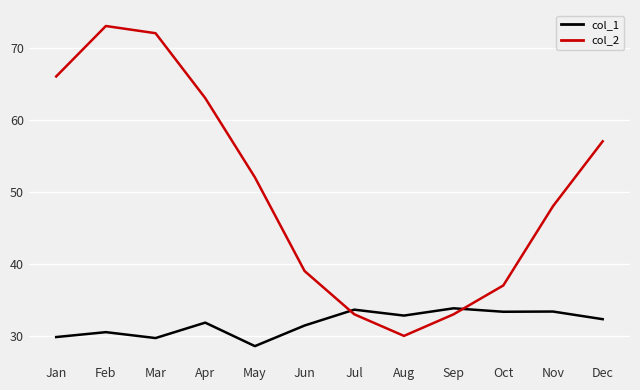

Which series changed the most between Jan and Sep?

col_2